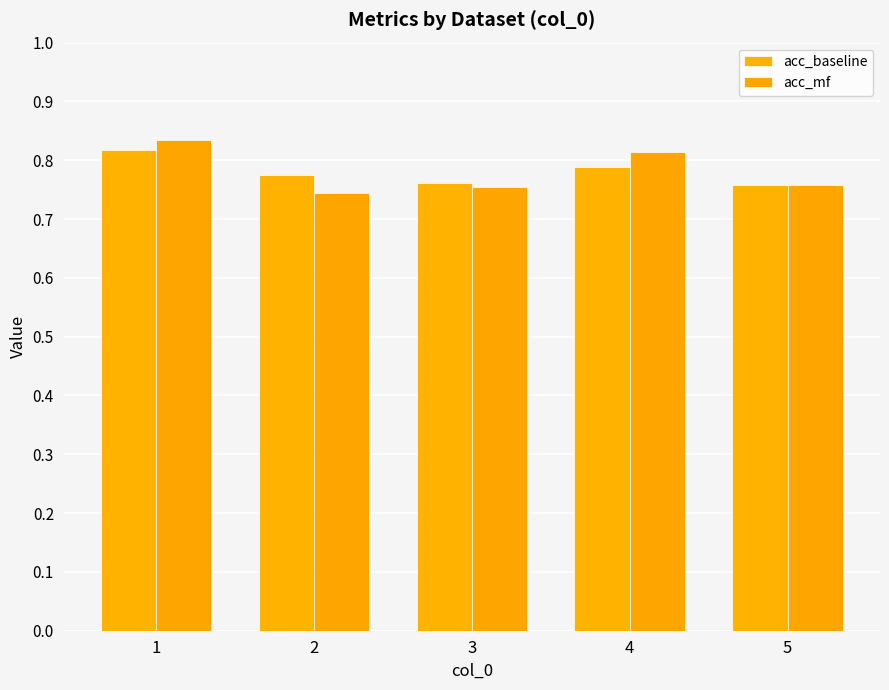

How many bars are there in each group?

2